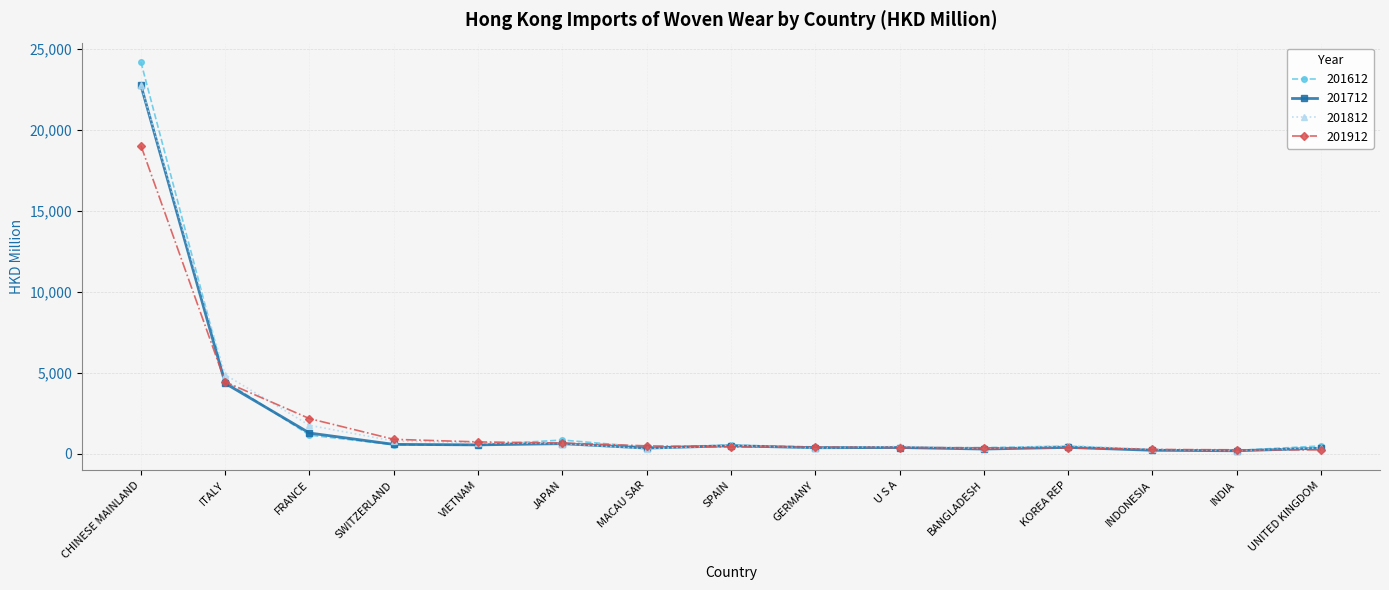

Which series has the widest spread of values?

201612